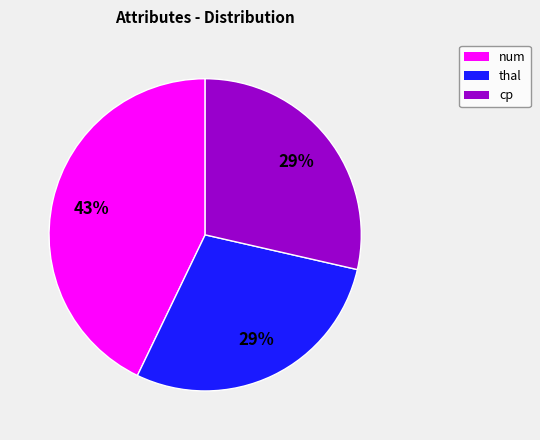

Does any single category account for the majority?

No